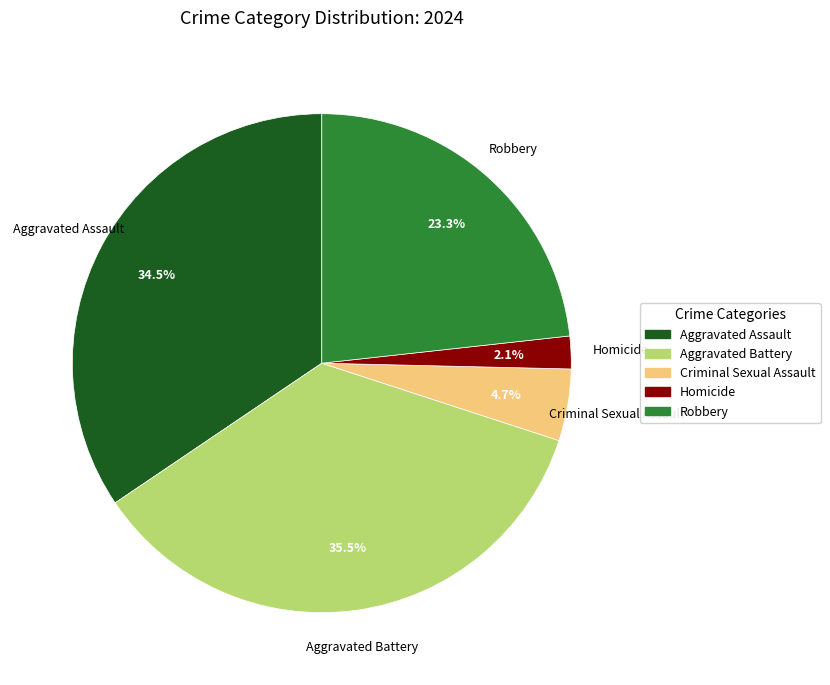

Rank the categories by value from highest to lowest.

Aggravated Battery, Aggravated Assault, Robbery, Criminal Sexual Assault, Homicide